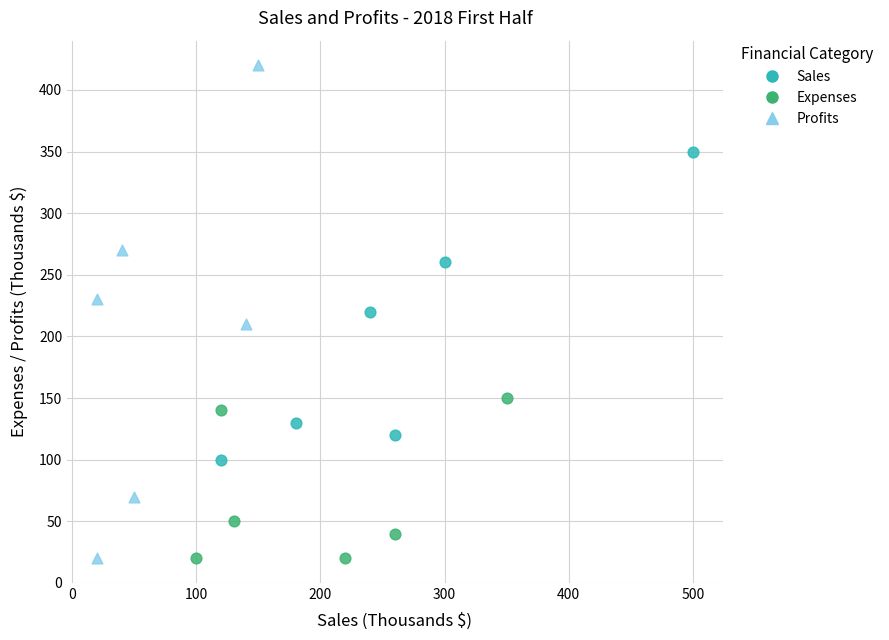

Which series has the largest Y range (max minus min)?

Profits